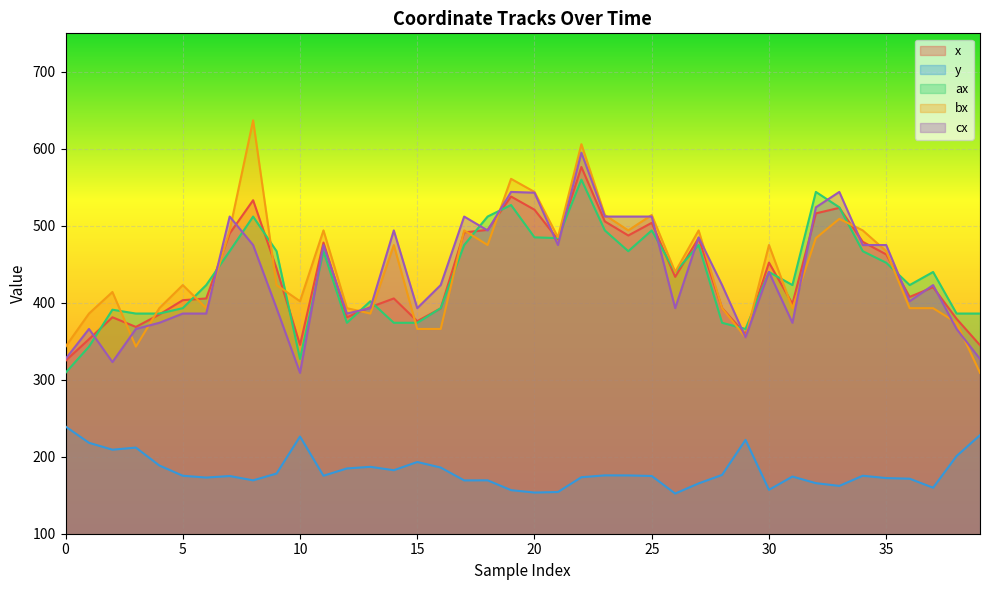

Does the chart display data point markers on the line(s)?

No